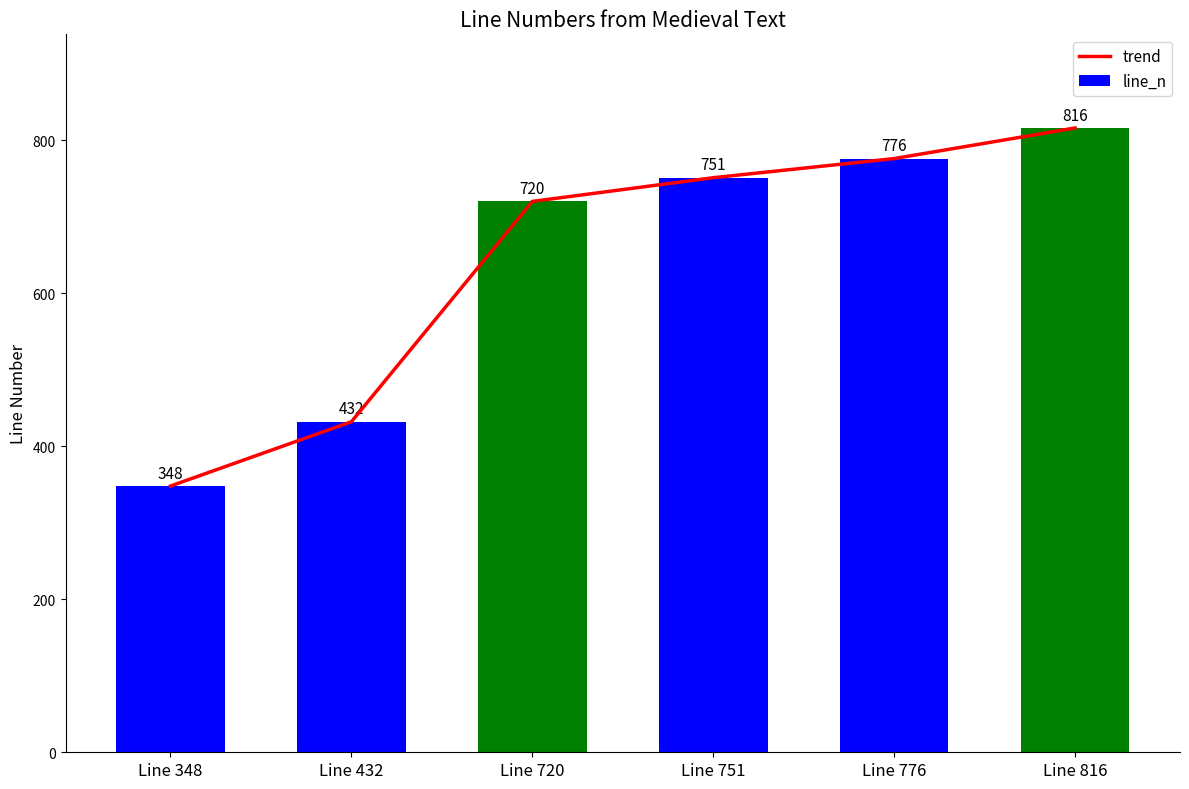

List the series in order of their peak value, highest first.

trend, line_n